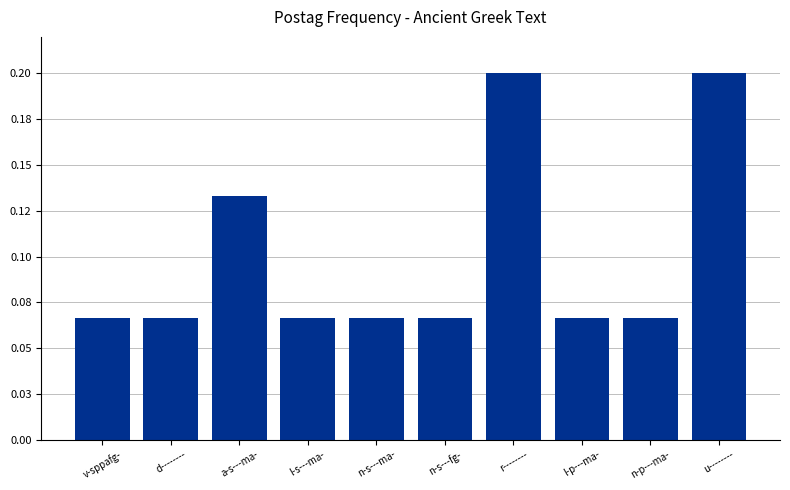

What is the label of the 10th bar from the left?

u--------